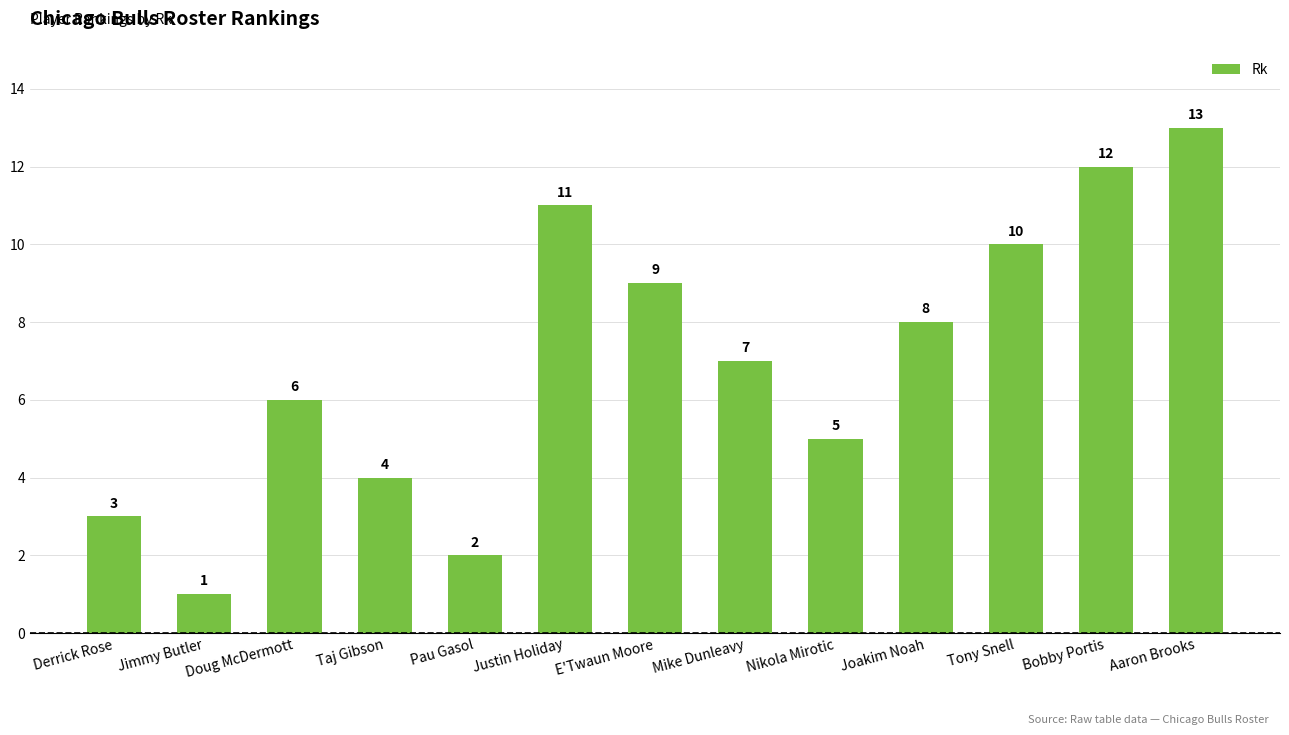

What is the label of the 11th bar from the right?

Doug McDermott